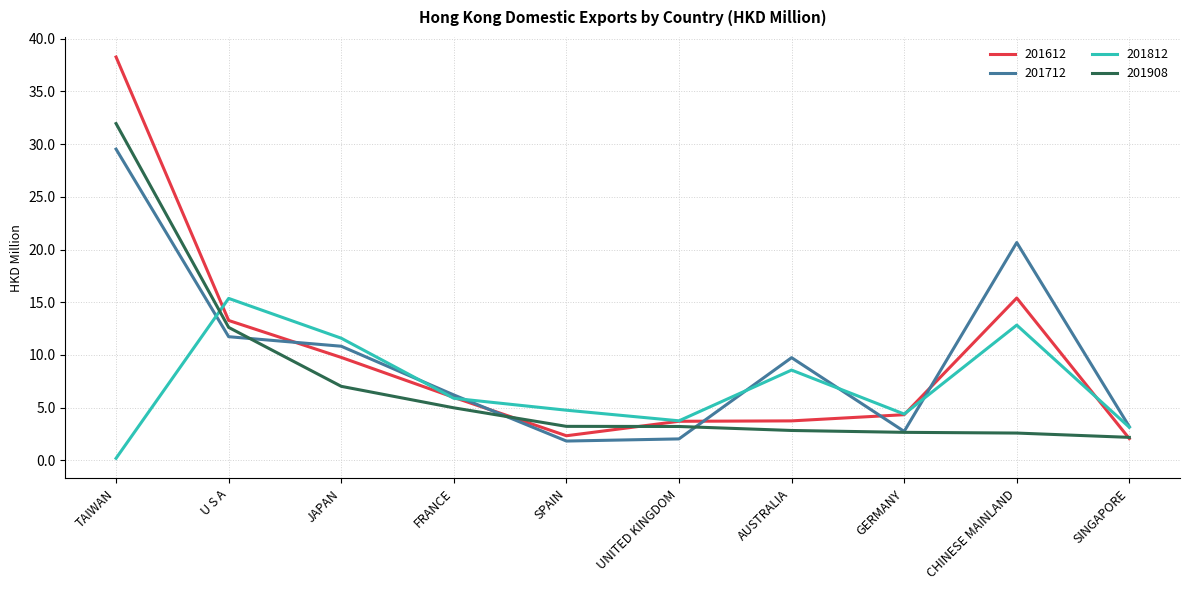

What is the difference between the highest and lowest values at JAPAN?

4.6